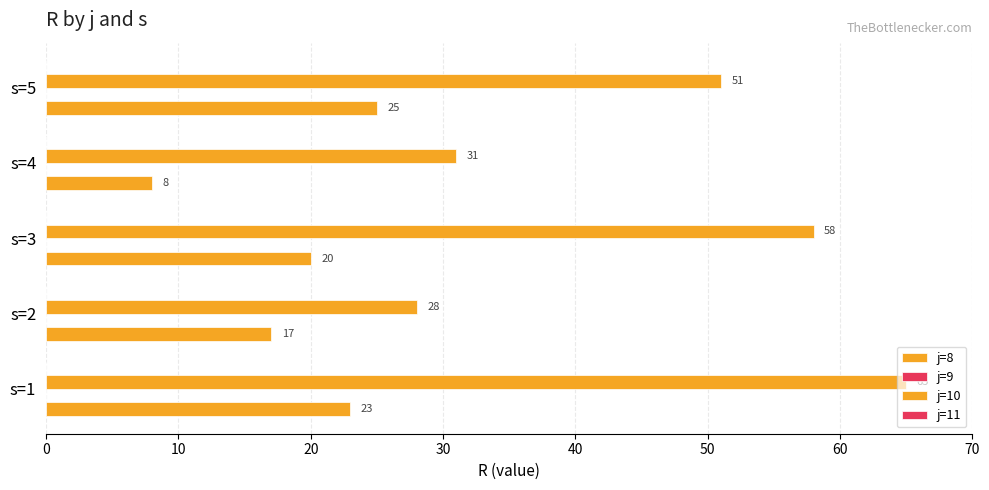

What is the value of the j=10 bar at the 2nd from the left?

28.0